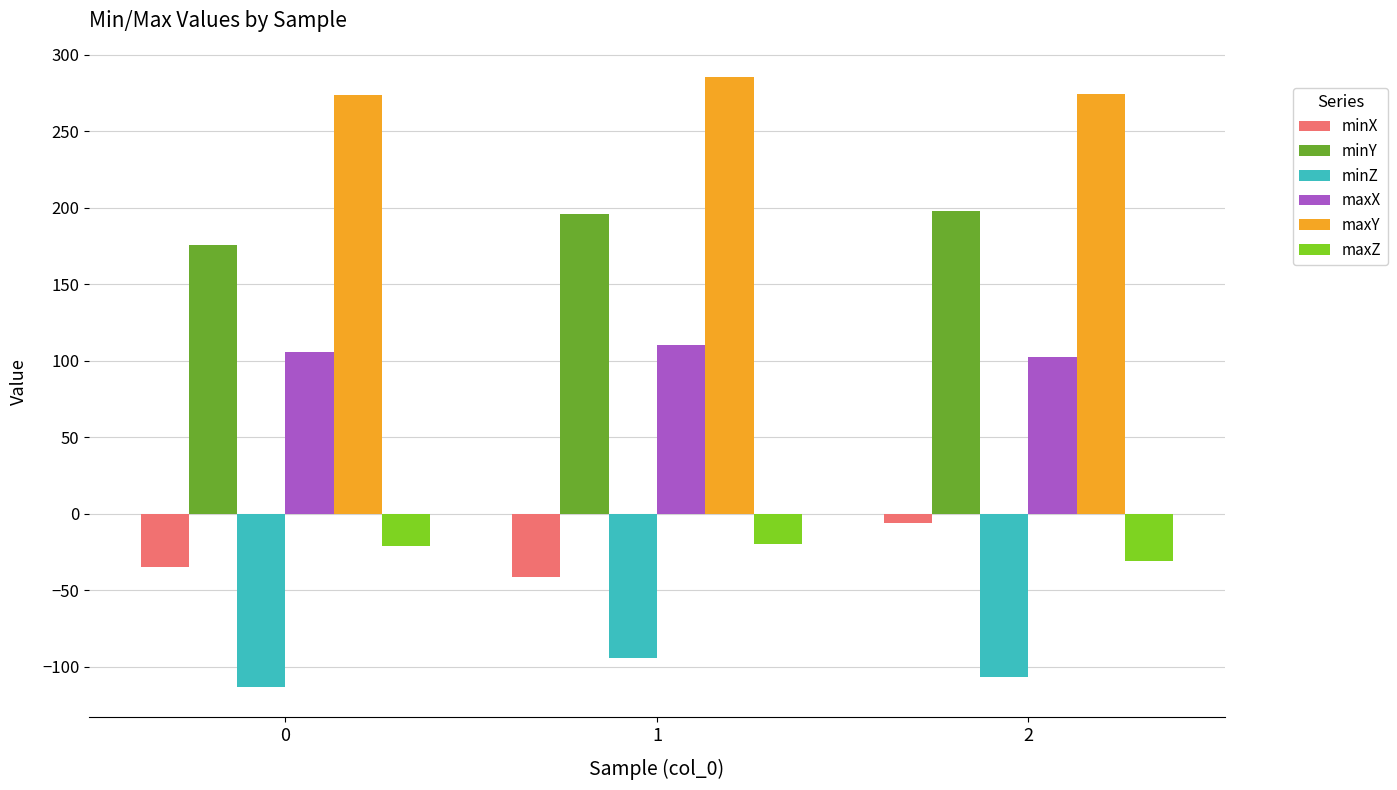

Which series has the widest spread of values?

minX